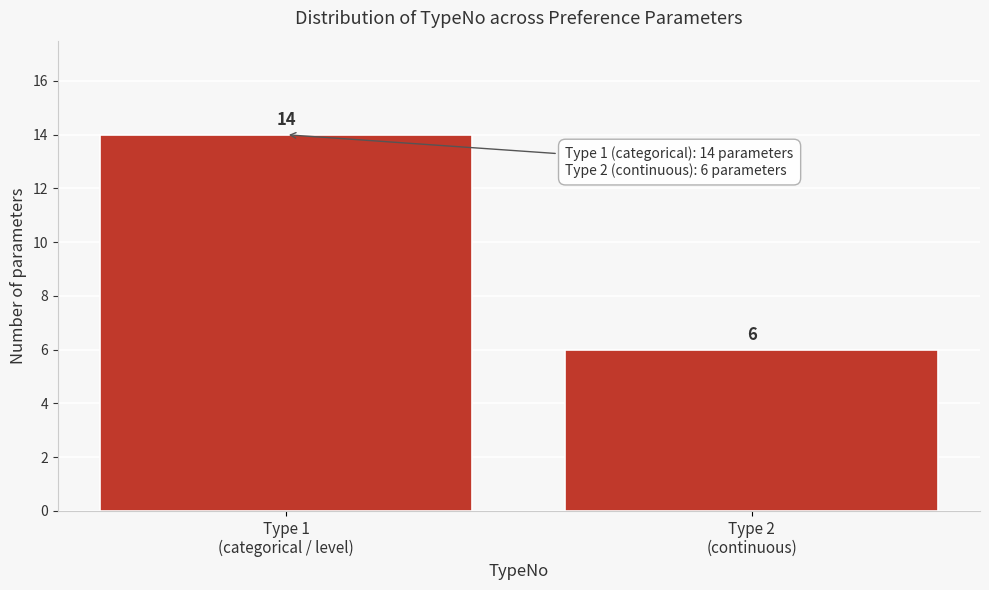

Reading left to right, extract all data points from this chart.

14	6